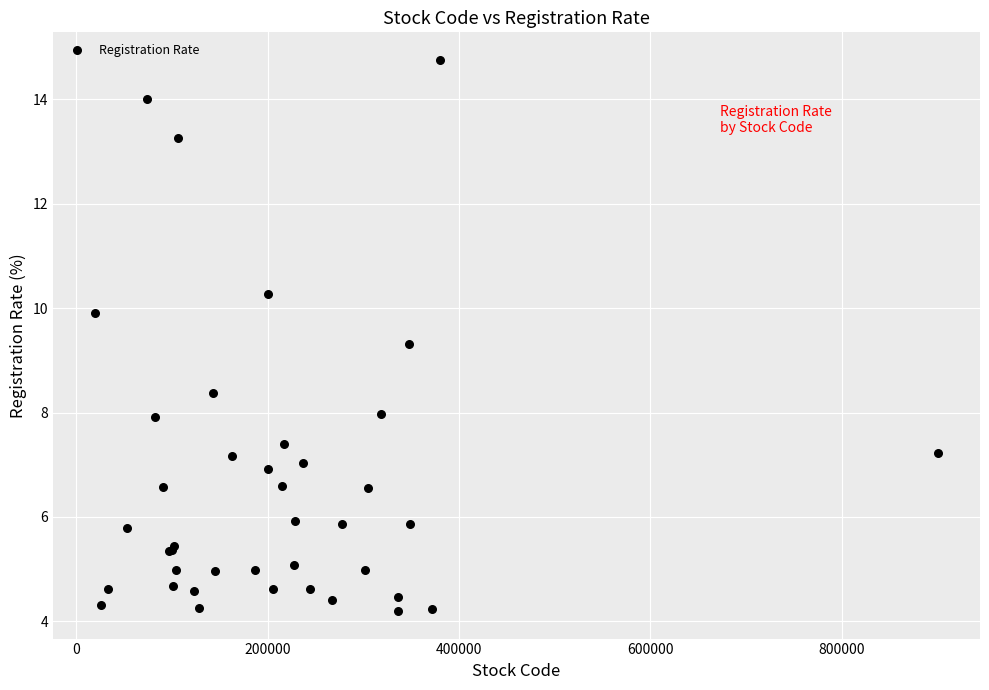

What Y value in the scatter plot is closest to 9?

9.3